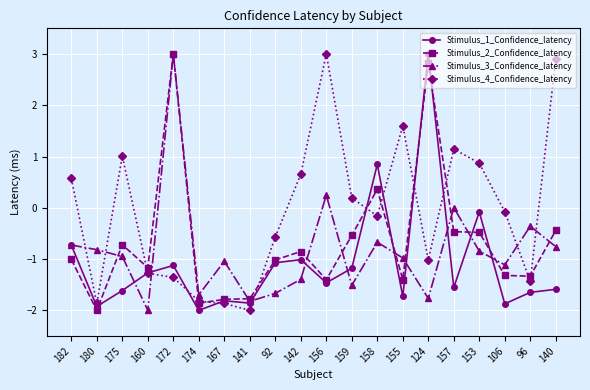

At which label does Stimulus_2_Confidence_latency first exceed -1?

175